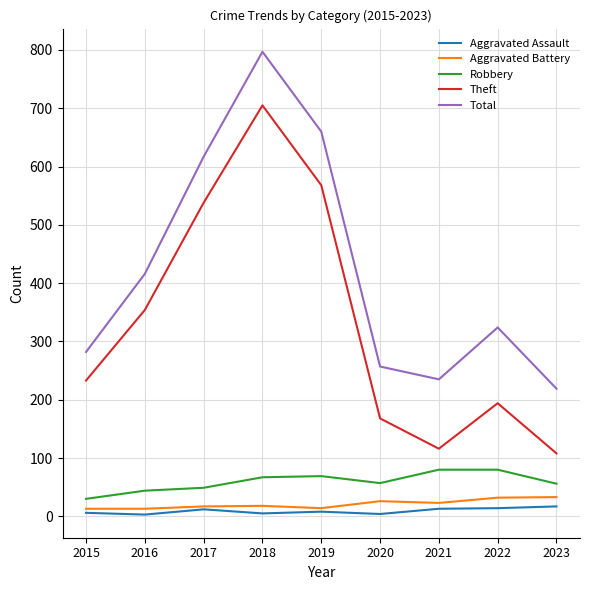

What is the sum of the Robbery values at 2016 and 2017?

93